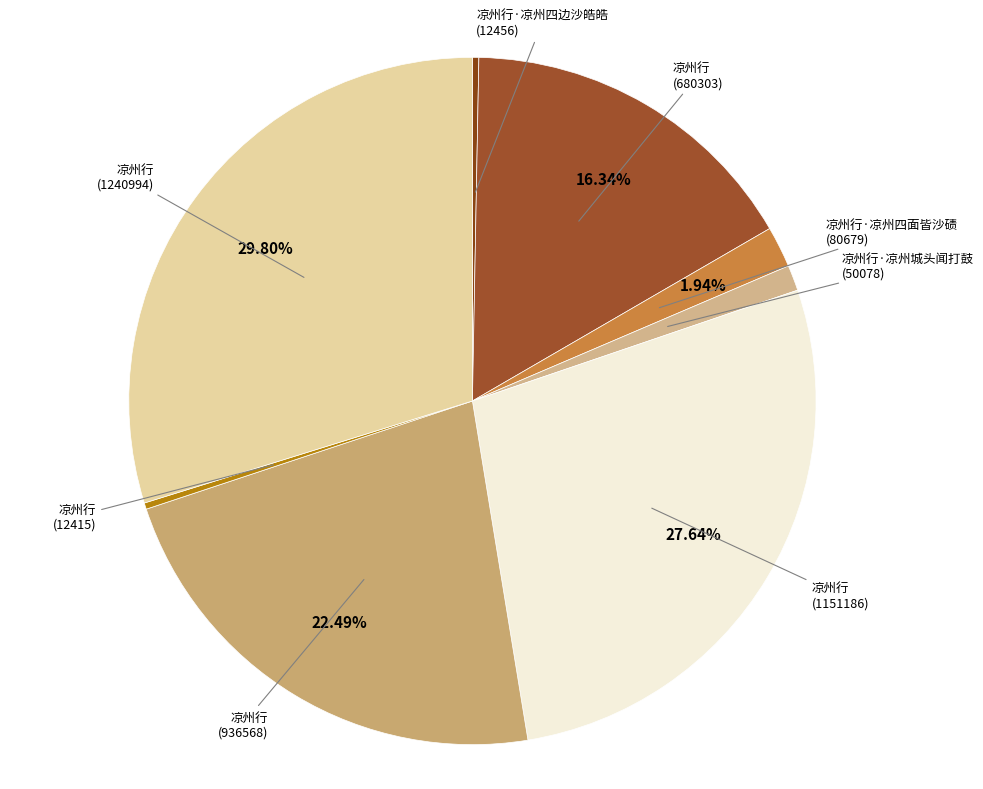

Is there a majority slice in this chart?

No